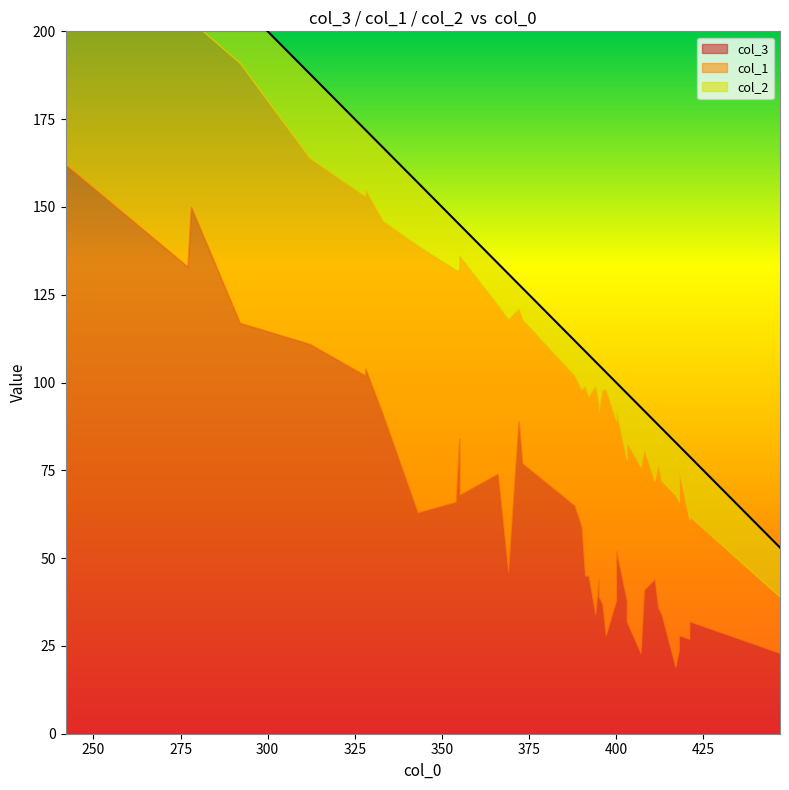

At which category does the chart reach its minimum across all series?

397